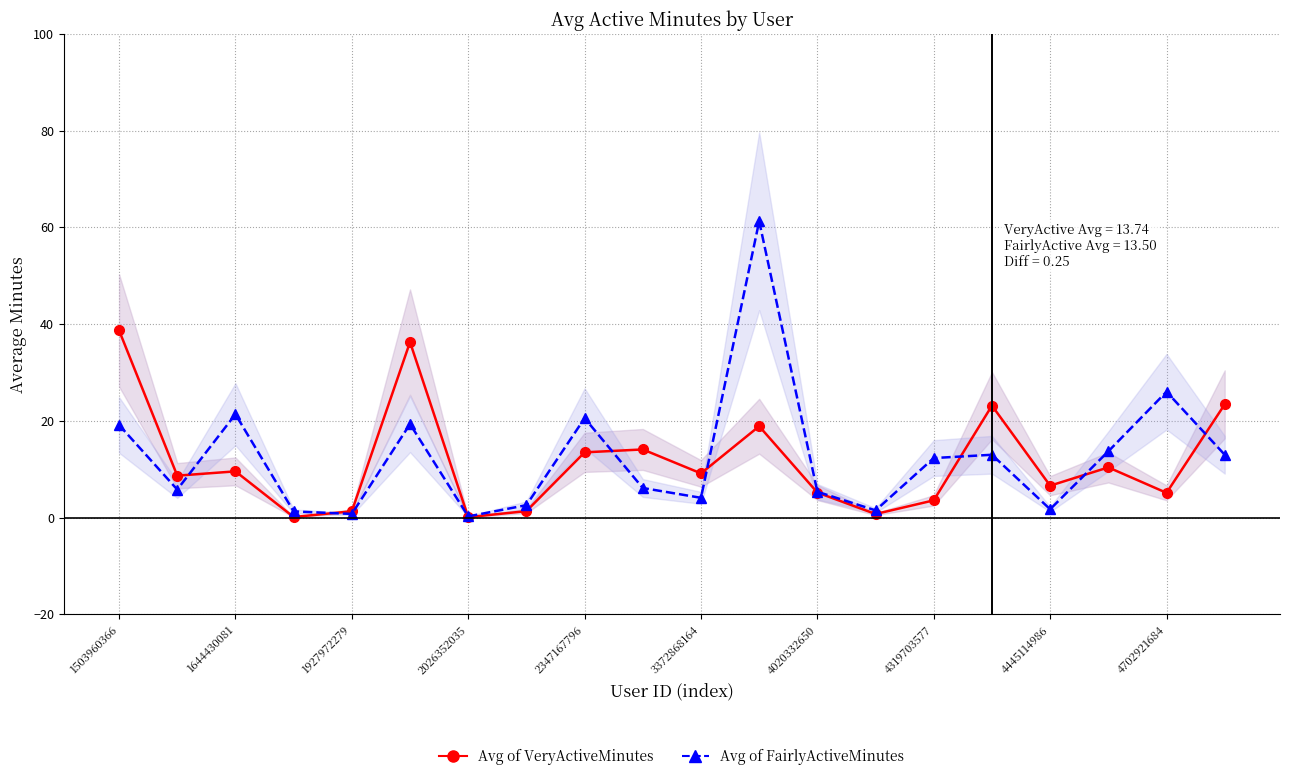

What is the difference between the second highest and minimum values in the Avg of VeryActiveMinutes series?

36.2